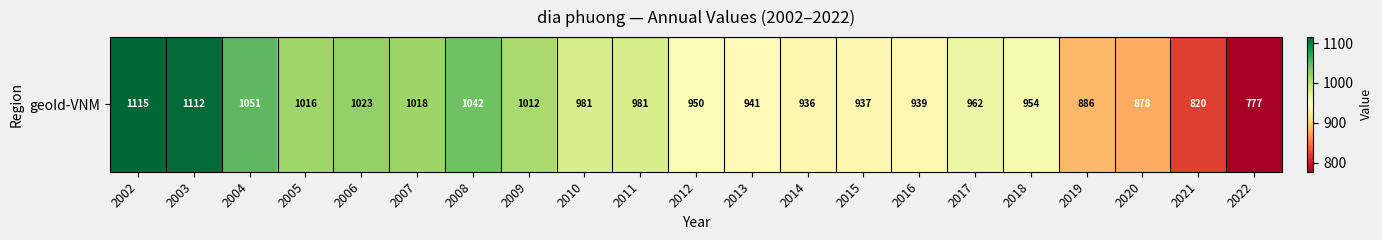

Between 2015 and 2004, which is larger?

2004